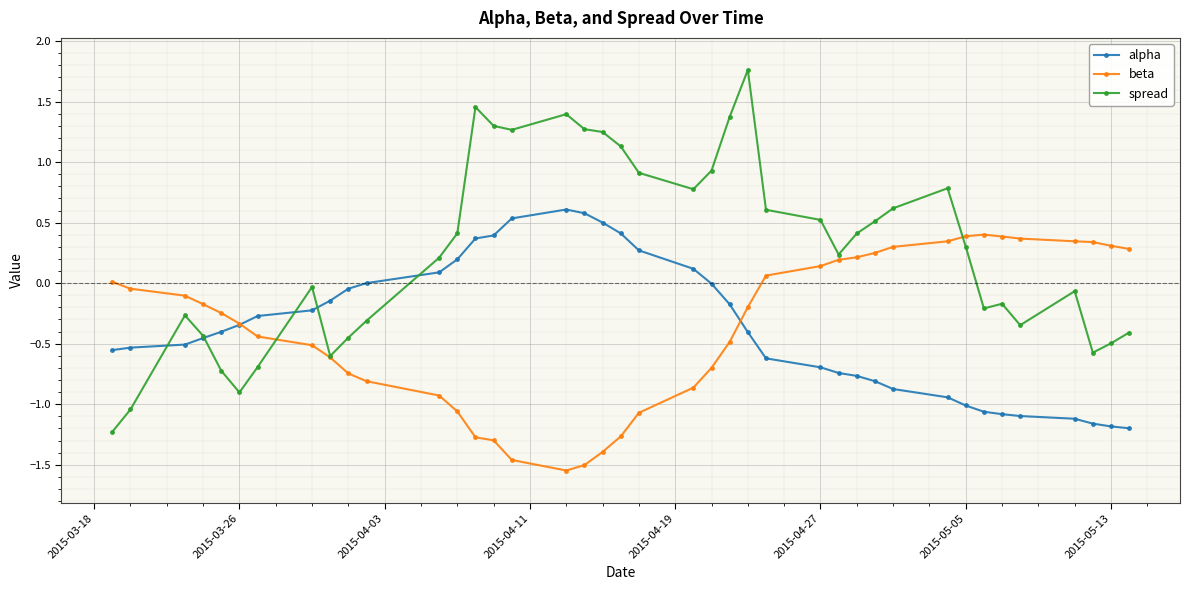

Which series has the widest spread of values?

spread